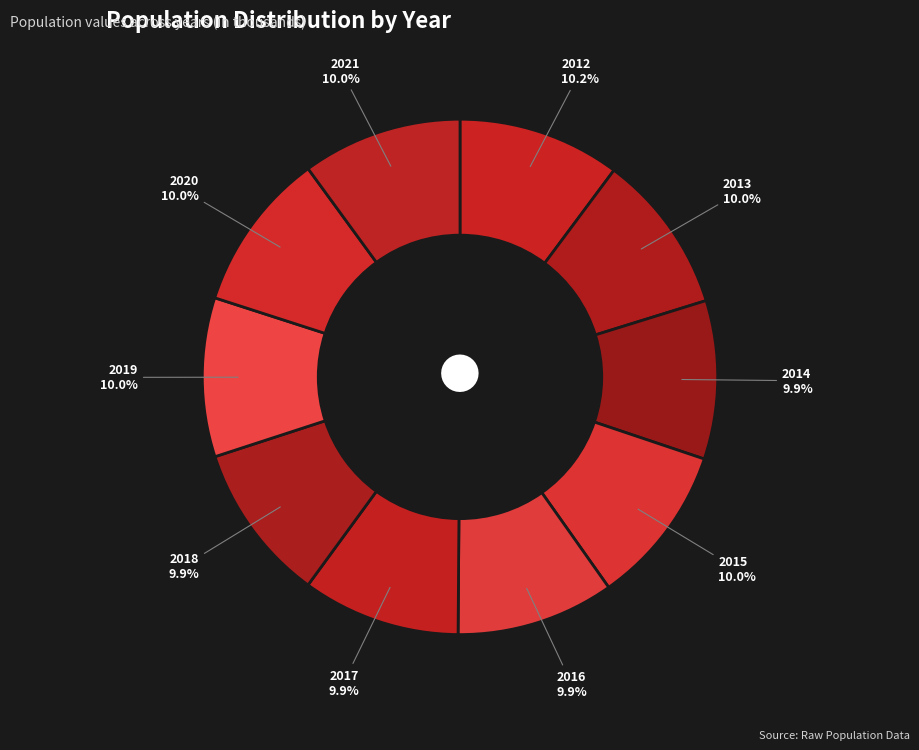

How many slices are in this pie chart?

10